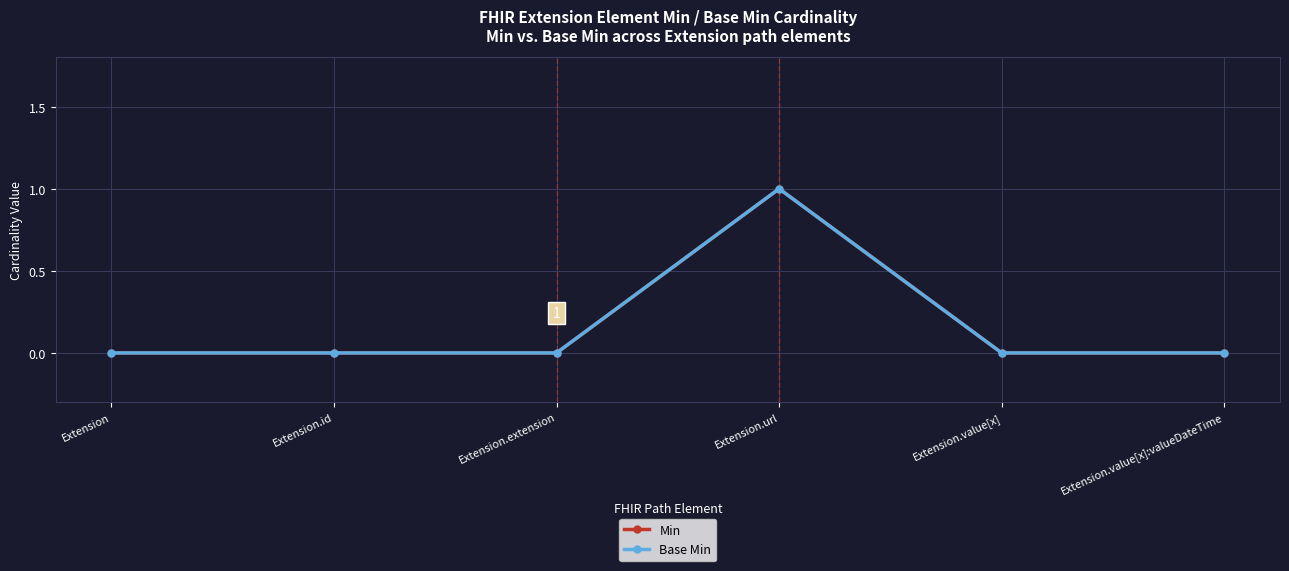

How many interior local peaks does the Base Min series have?

1